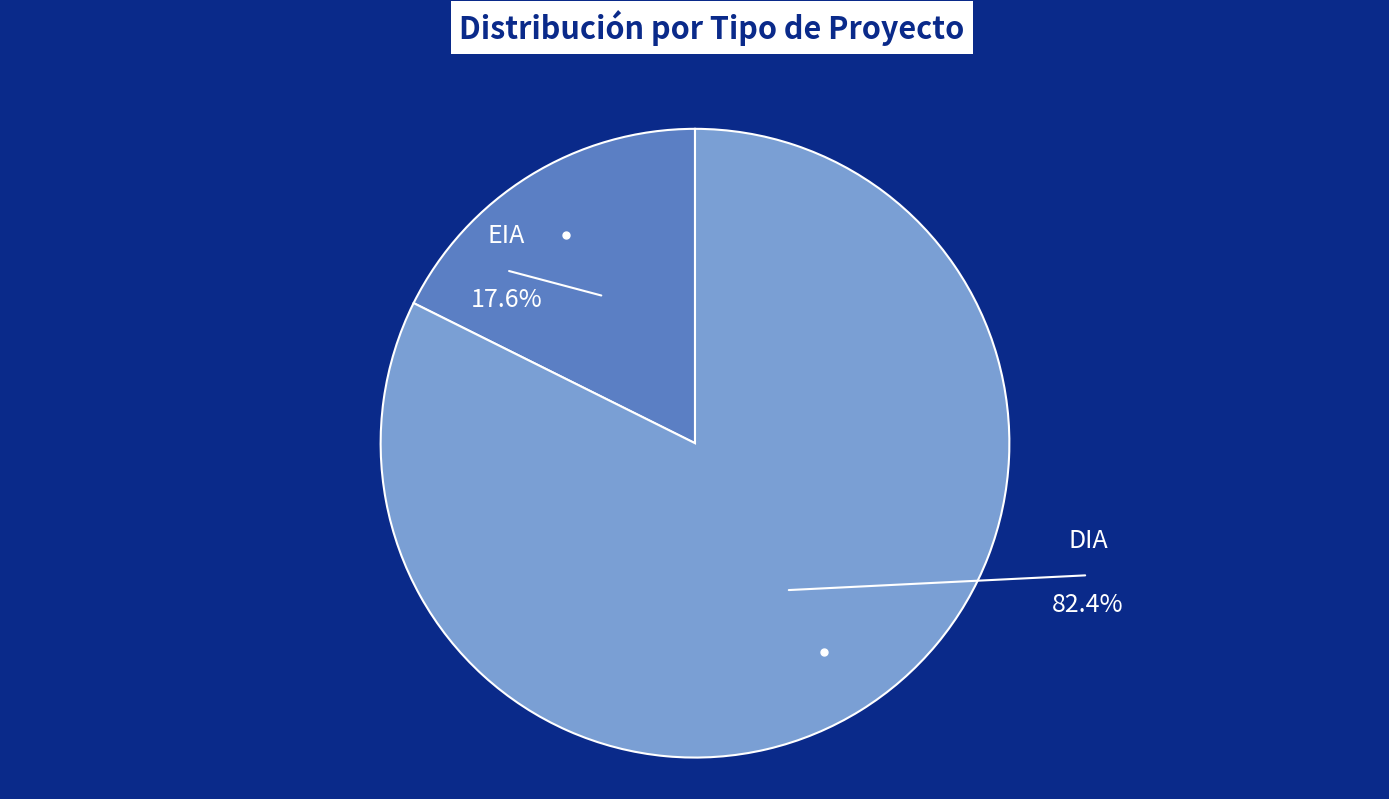

Which category has the smallest portion of the pie?

EIA